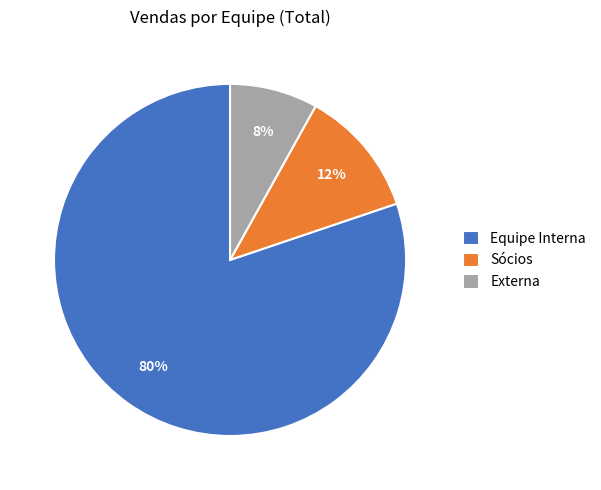

Which has a higher value, Externa or Sócios?

Sócios